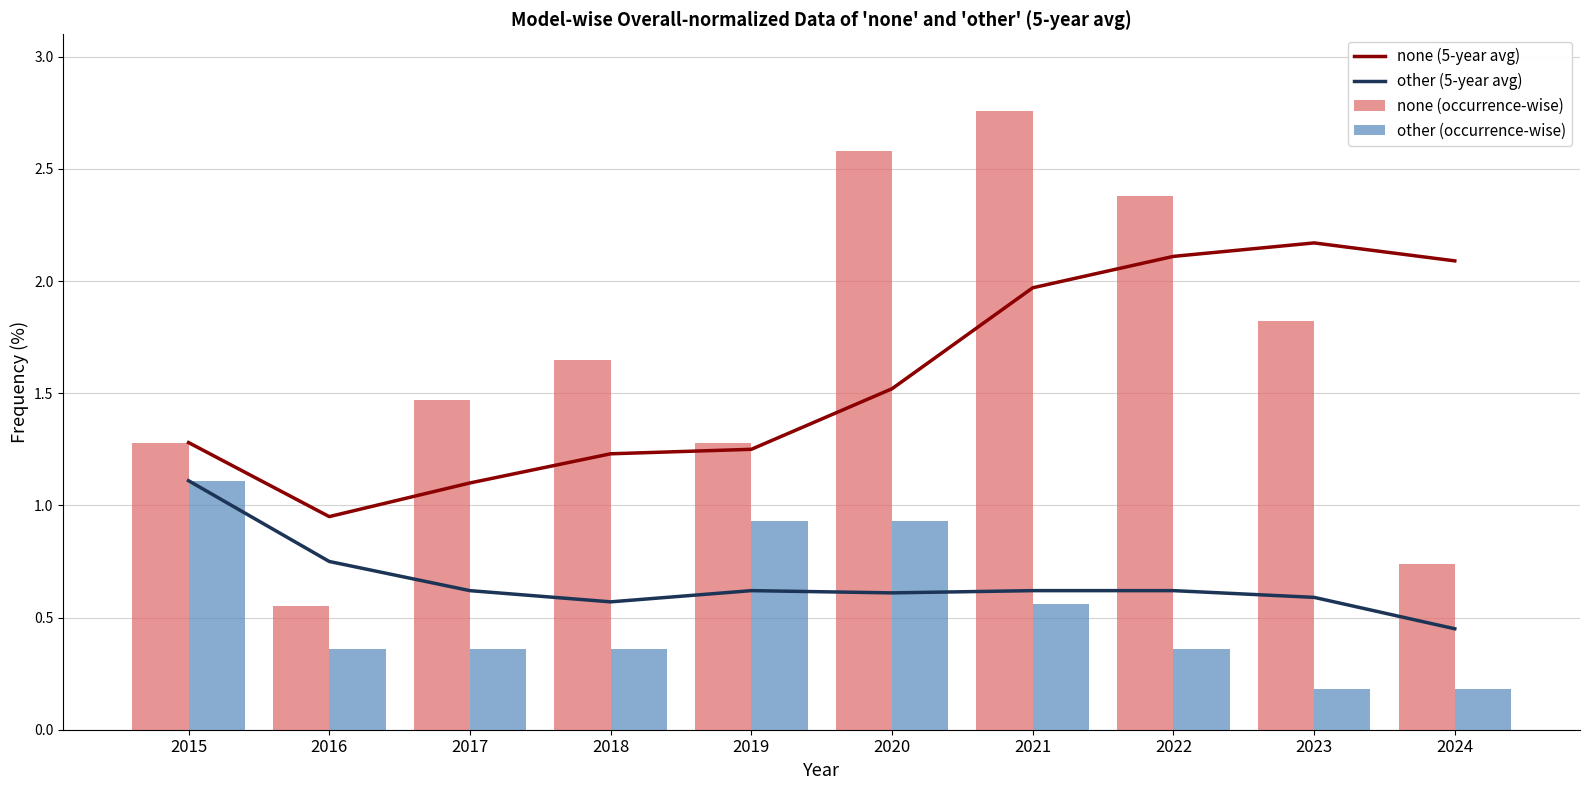

True or false: other (5-year avg) has a value of 0.6 at 2022.

True